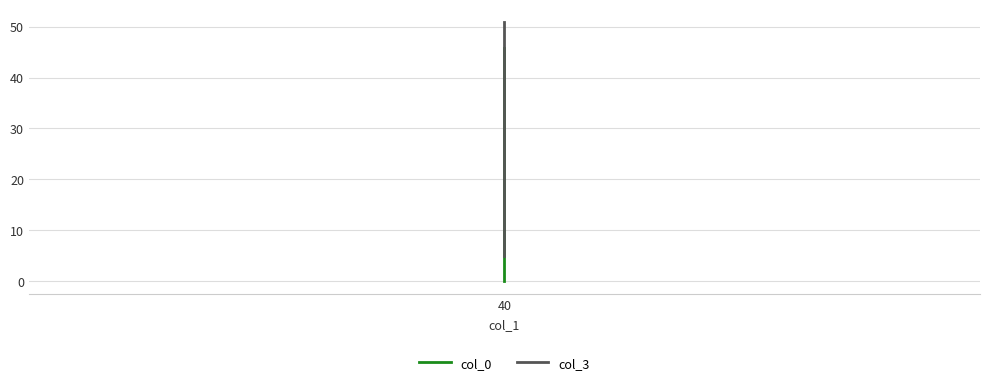

What is the spread (max minus min) of values at 40?

5.0